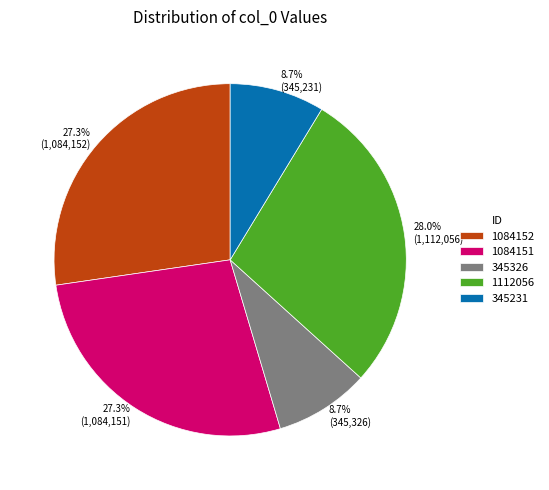

What is the largest slice in the pie chart?

1112056